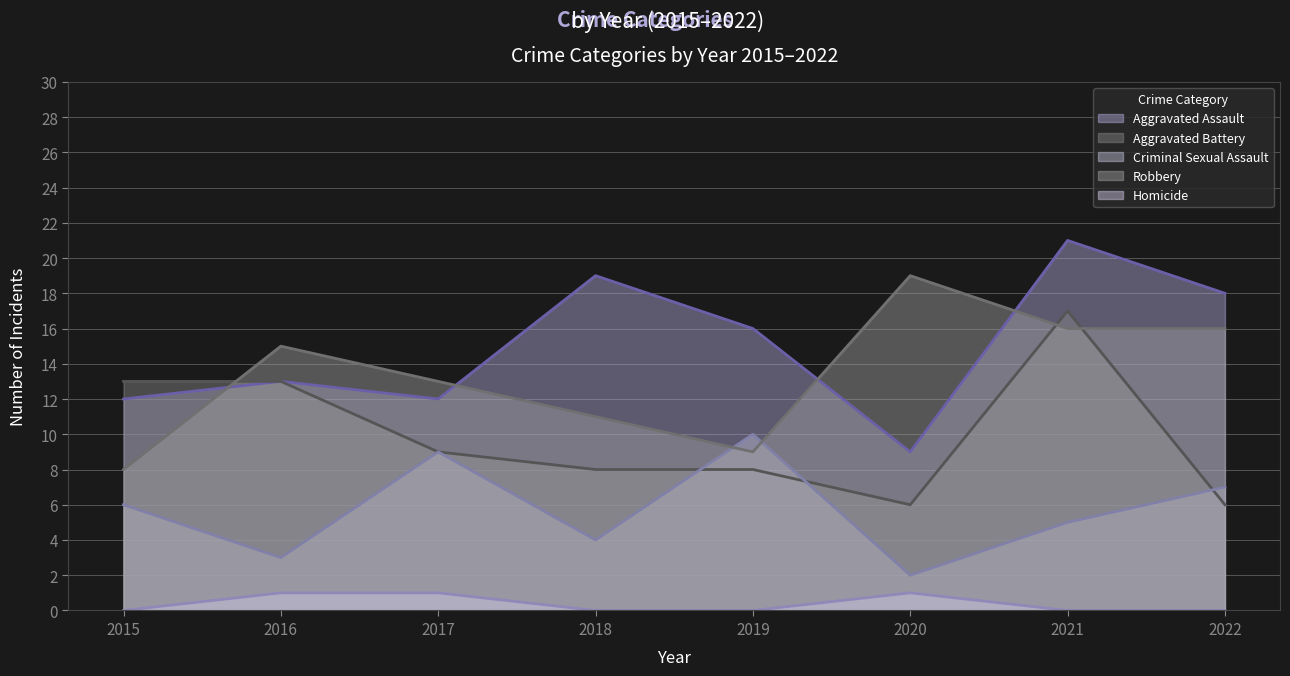

Is it true that Robbery equals 28 at 2021?

False